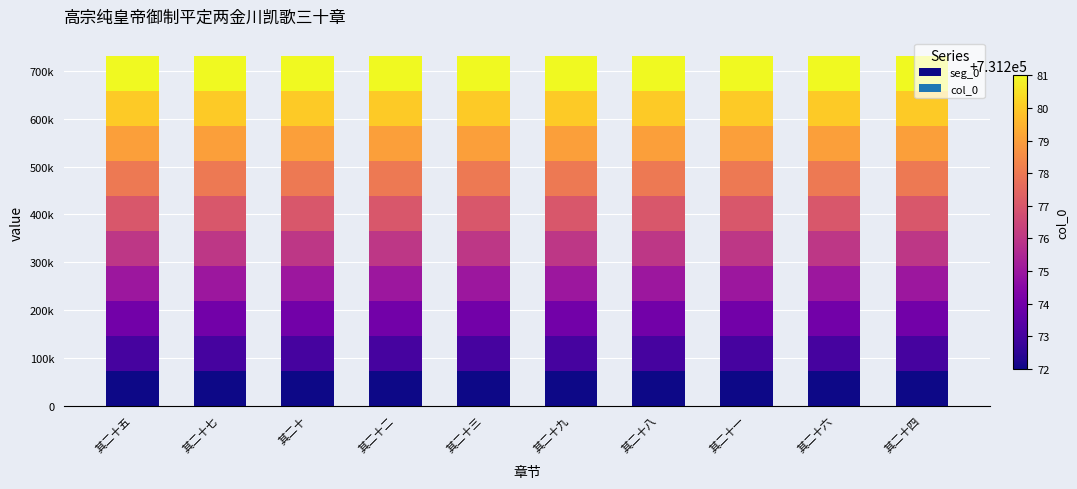

What position from the left is 其二十一?

8